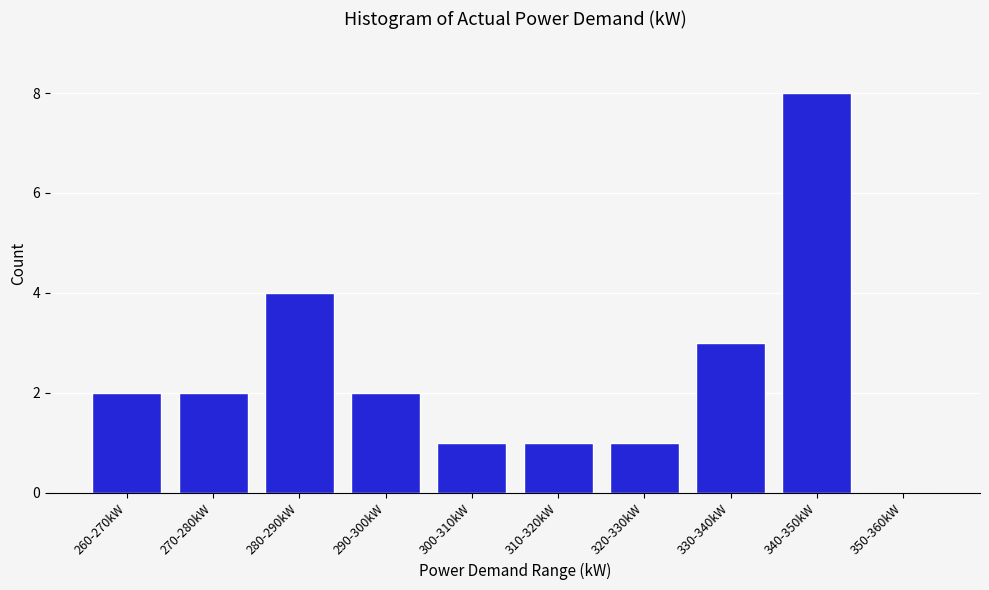

Reading left to right, transcribe all the data shown in this chart.

260-270kW=2	270-280kW=2	280-290kW=4	290-300kW=2	300-310kW=1	310-320kW=1	320-330kW=1	330-340kW=3	340-350kW=8	350-360kW=0